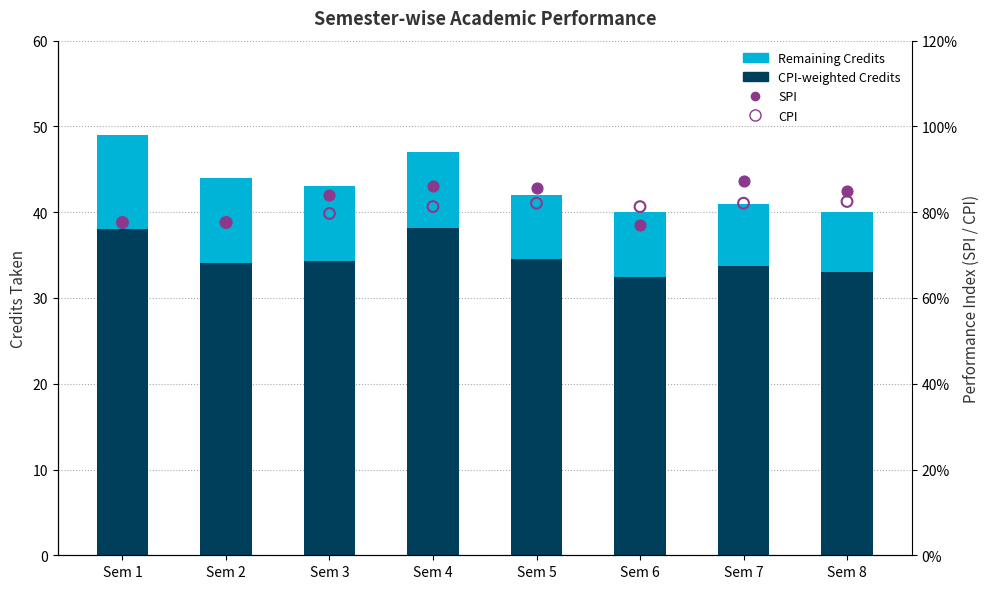

Which series has the largest total across all categories?

CPI-weighted Credits